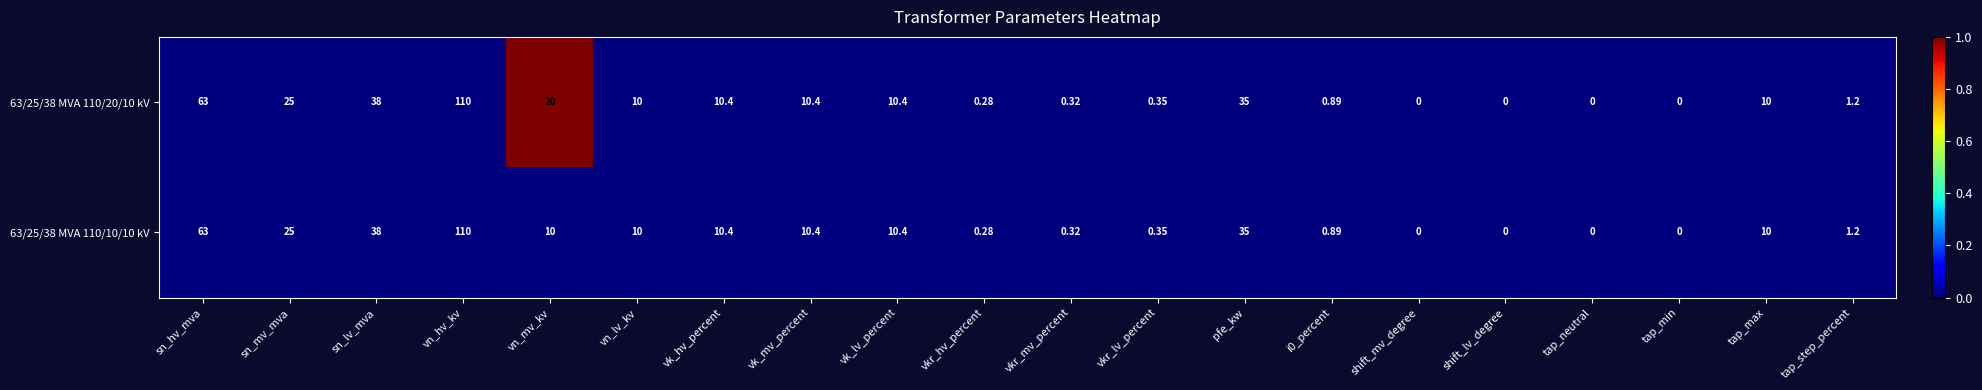

At which category is the sum across all series the highest?

vn_hv_kv